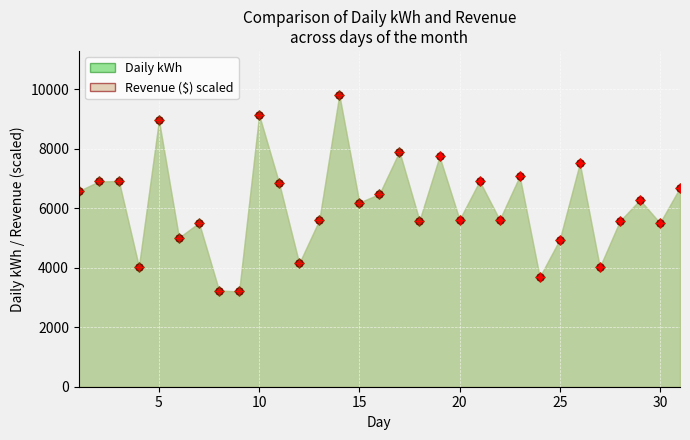

Which has a higher value, 25 or 19?

19